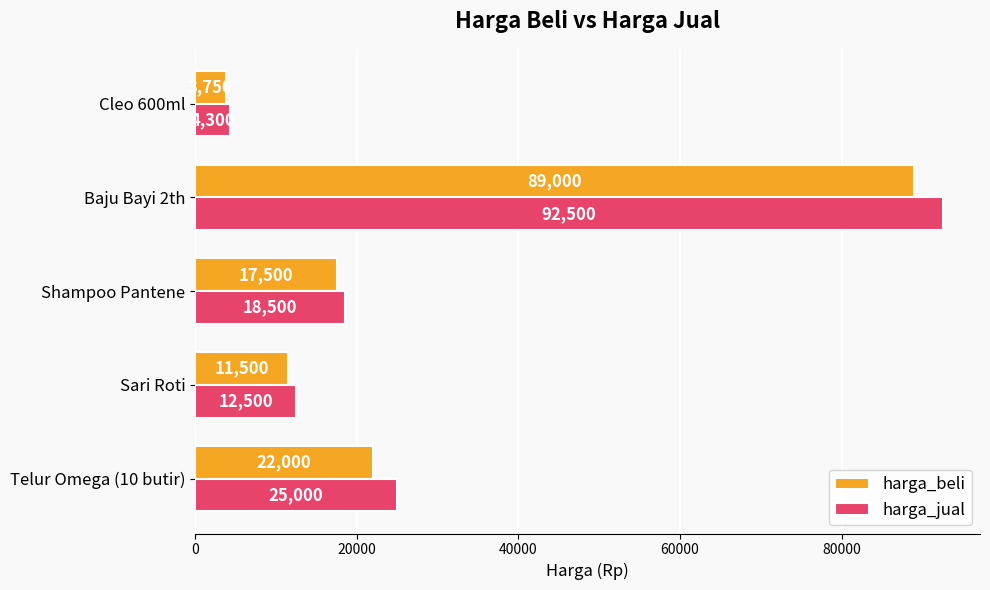

What is the average value of the harga_jual series?

30560